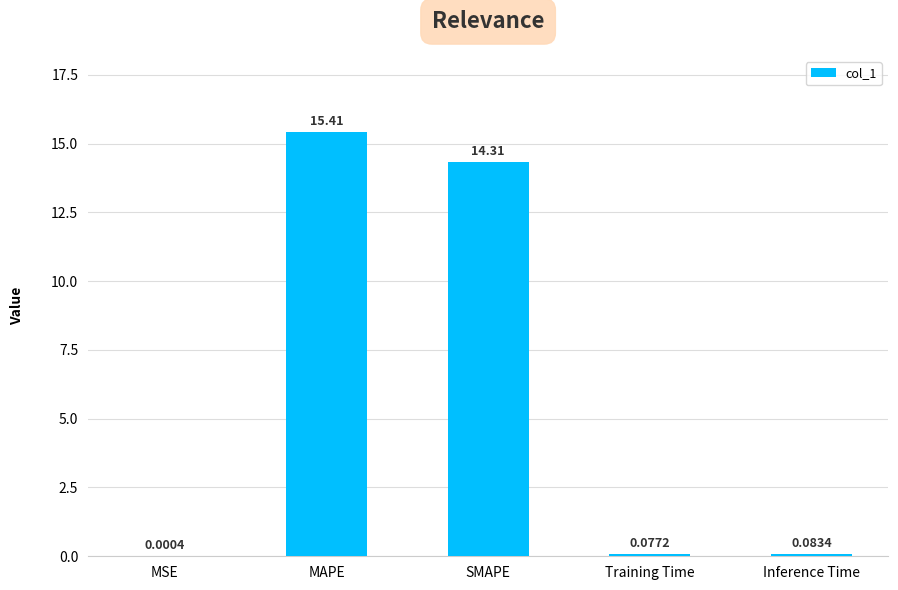

Which category has the highest value across all series?

MAPE